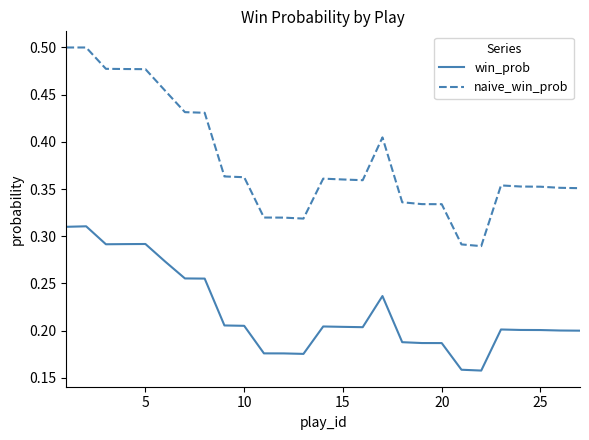

True or false: win_prob and naive_win_prob cross at least once.

False